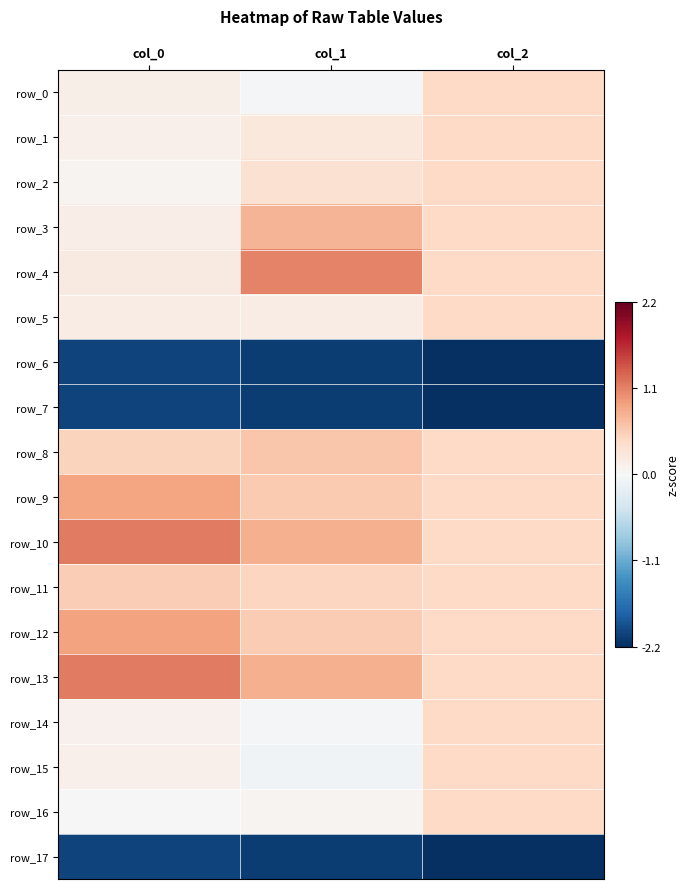

The row_3 series shows 0.0 at col_0. True or false?

False